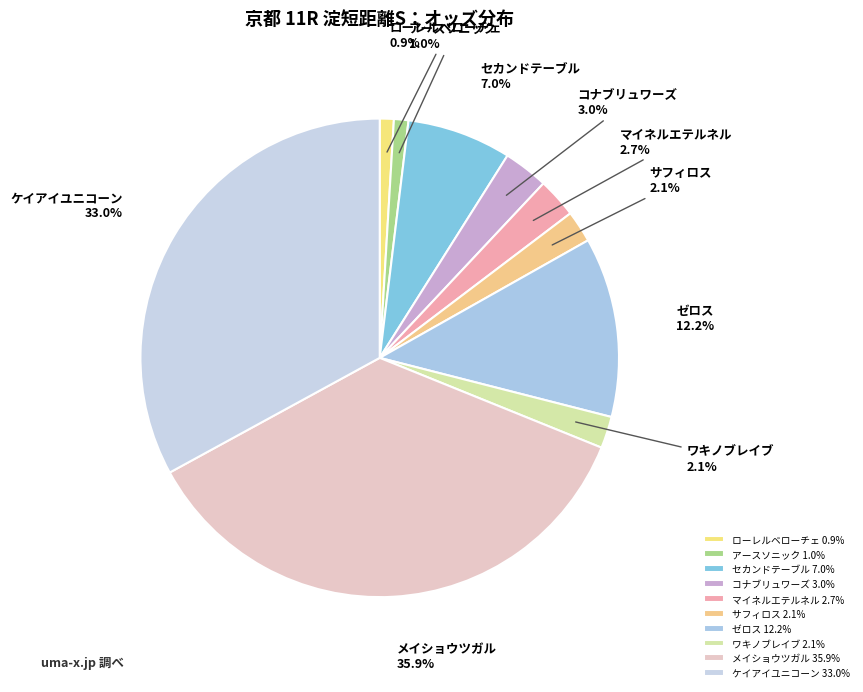

How many segments does this pie chart have?

10